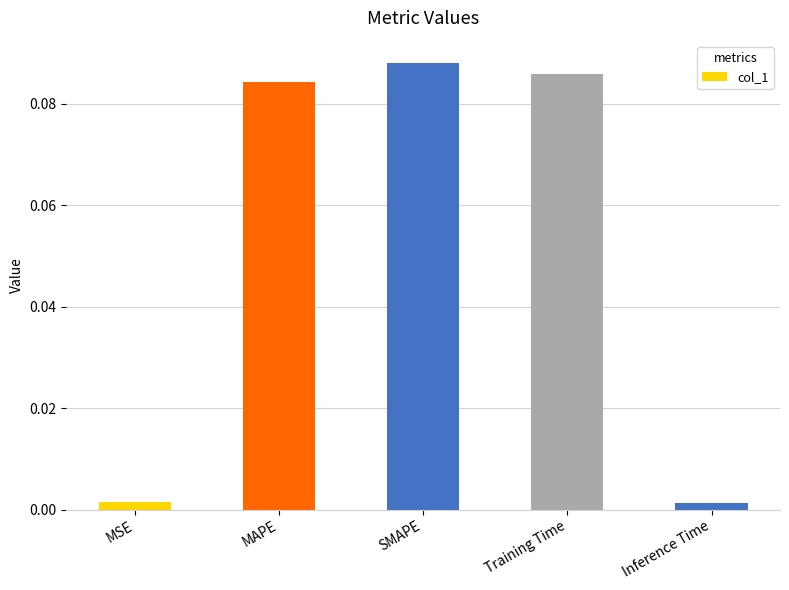

Which label corresponds to the largest value in the chart?

SMAPE